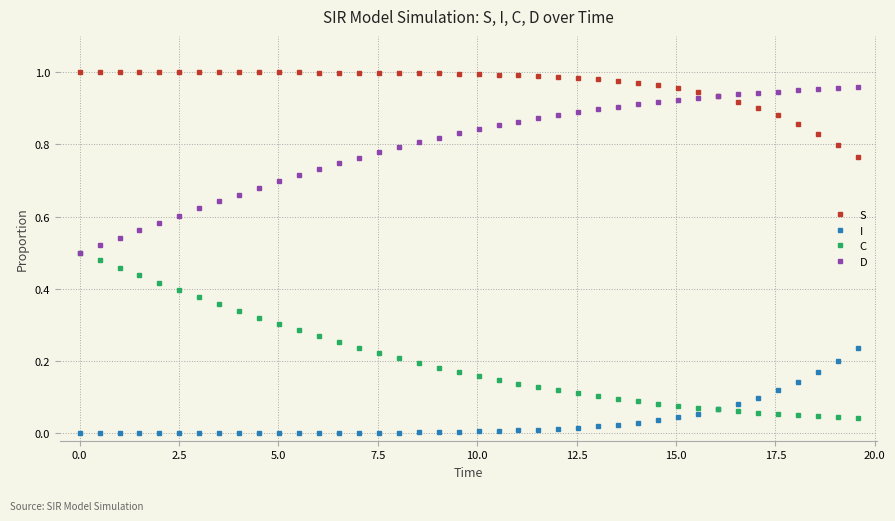

Does the chart have visible grid lines?

Yes